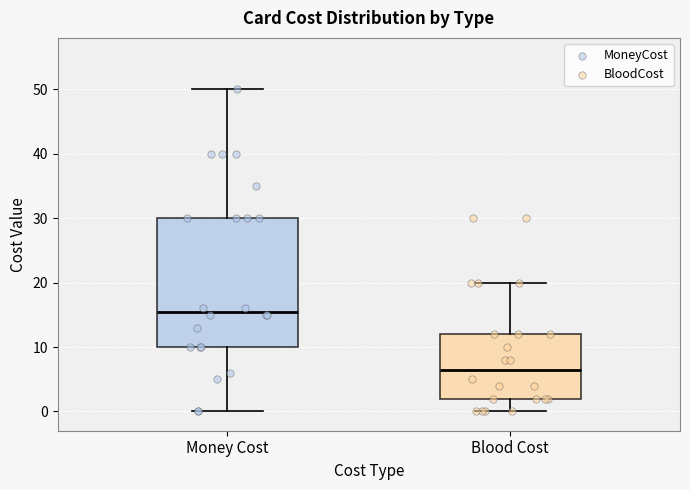

Comparing the boxes themselves (not the whiskers), which one is the tallest?

Money Cost